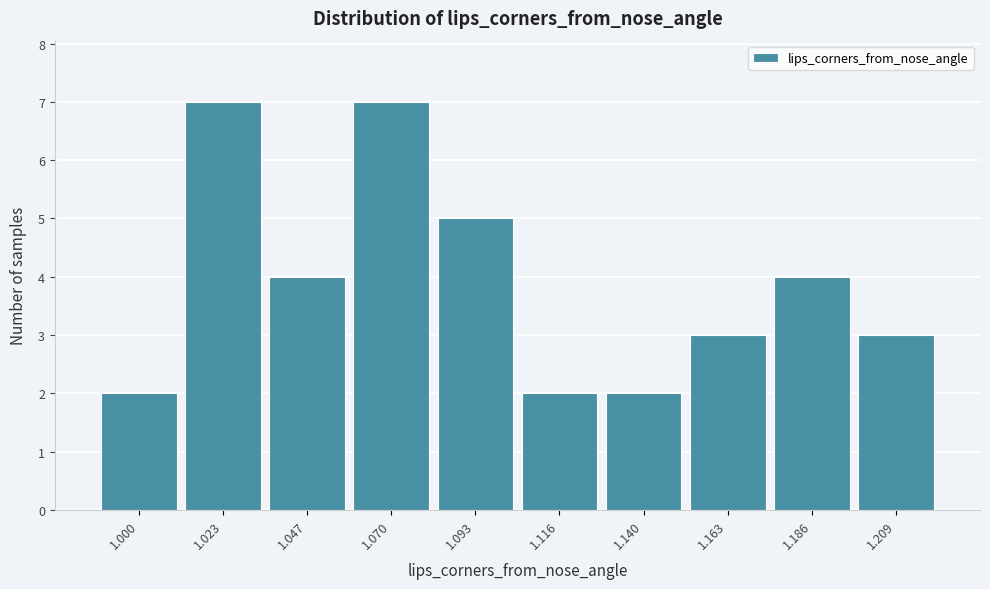

Reading left to right, transcribe all the data shown in this chart.

1.000=2	1.023=7	1.047=4	1.070=7	1.093=5	1.116=2	1.140=2	1.163=3	1.186=4	1.209=3